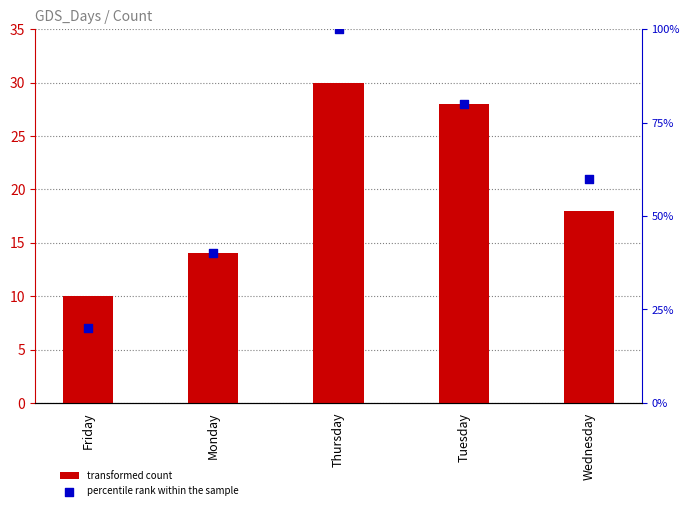

Which series has the largest Y range (max minus min)?

percentile rank within the sample